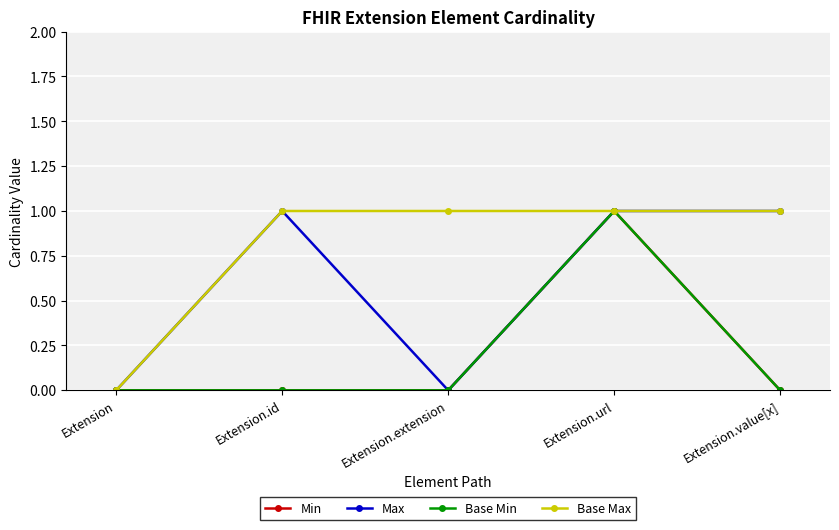

At Extension.value[x], list the series in order from largest to smallest.

Max, Base Max, Min, Base Min